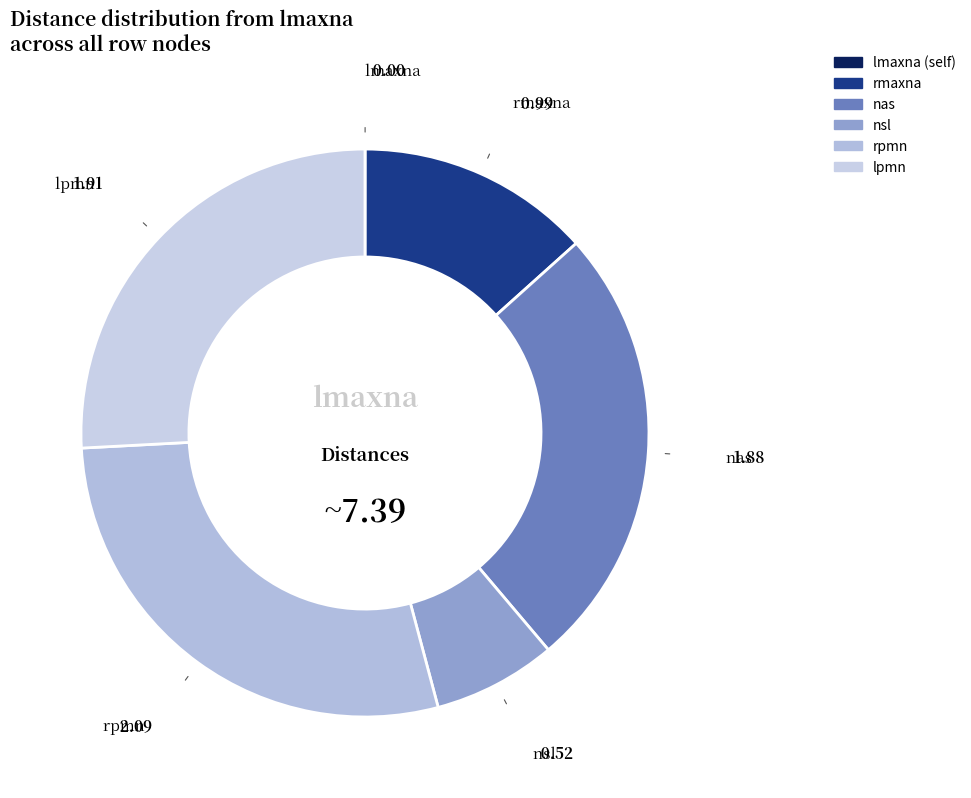

Approximately how many times larger is the value at lpmn compared to rpmn?

0.9